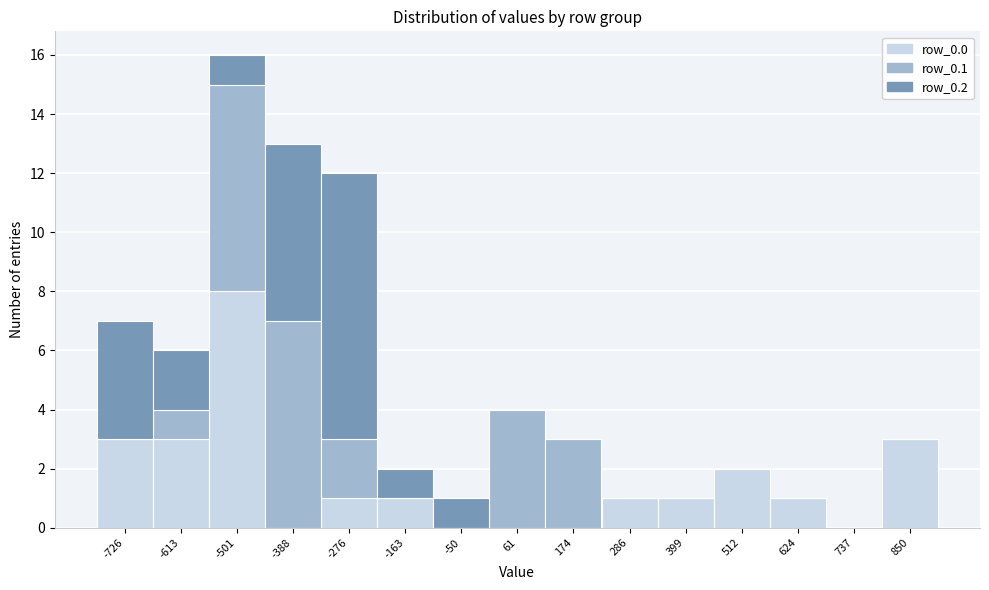

What is the total value across all series at -726?

7